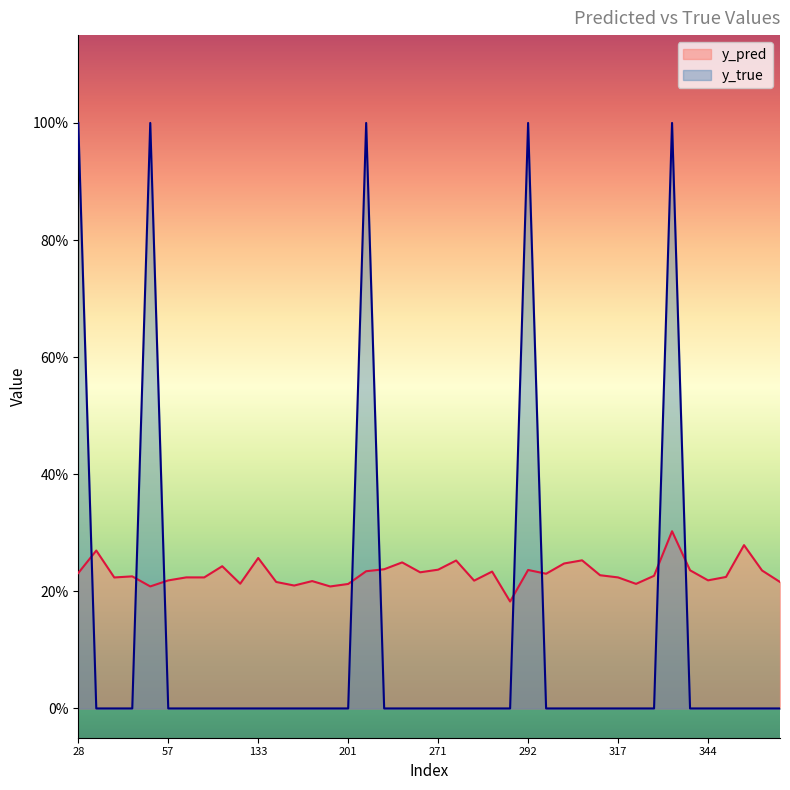

Is it true that y_pred equals 0.2 at 292?

True